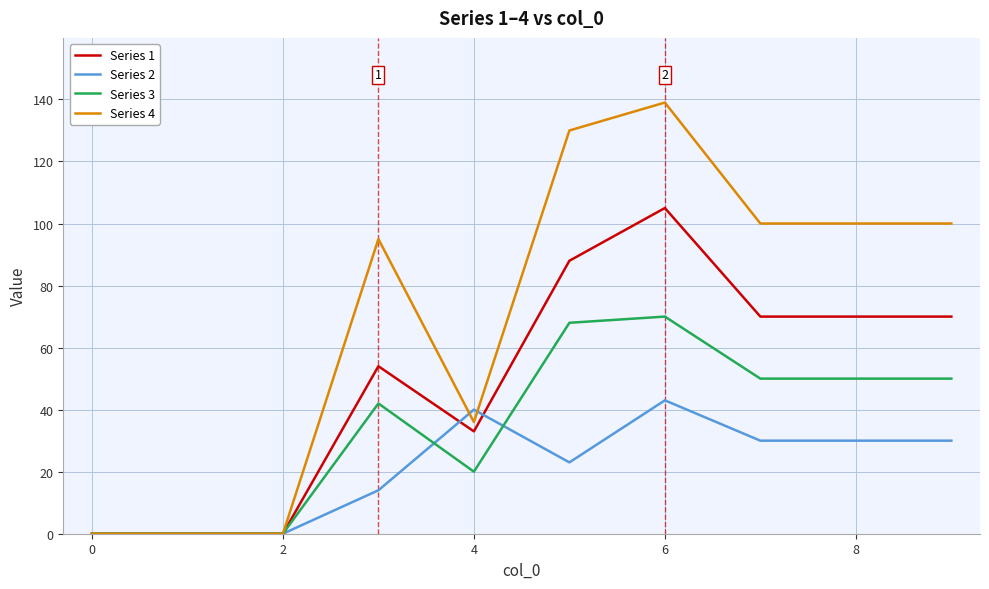

Which series has the widest spread of values?

Series 4